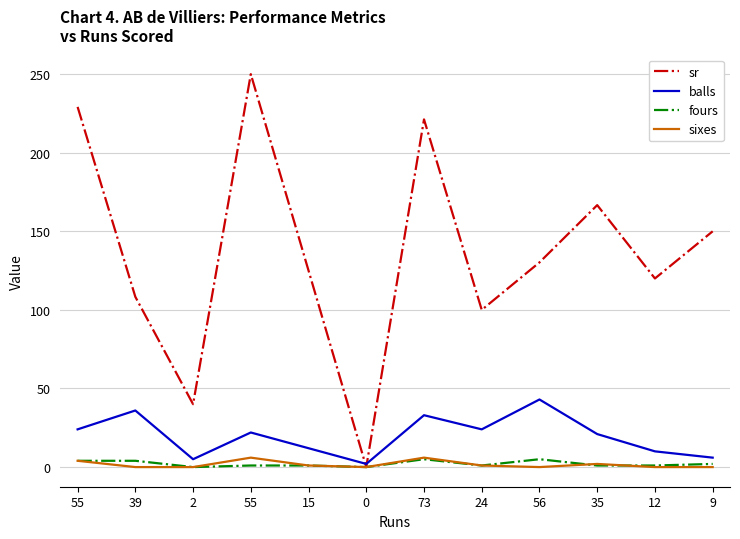

The balls series shows 2.0 at 0. True or false?

True